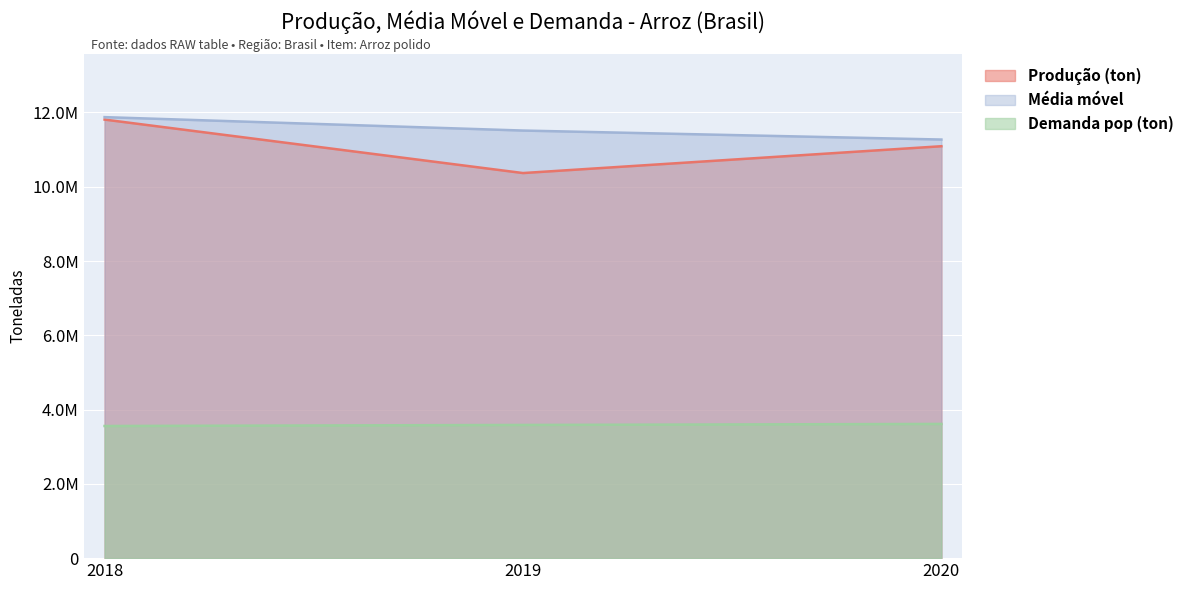

Which series has the widest spread of values?

Produção (ton)